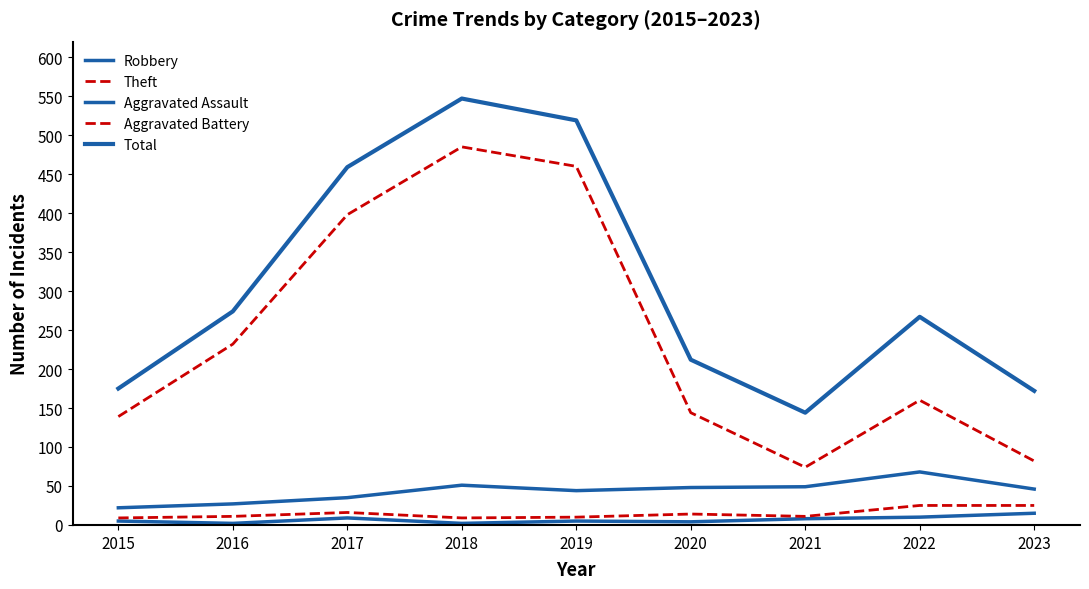

What is the spread (max minus min) of values at 2022?

257